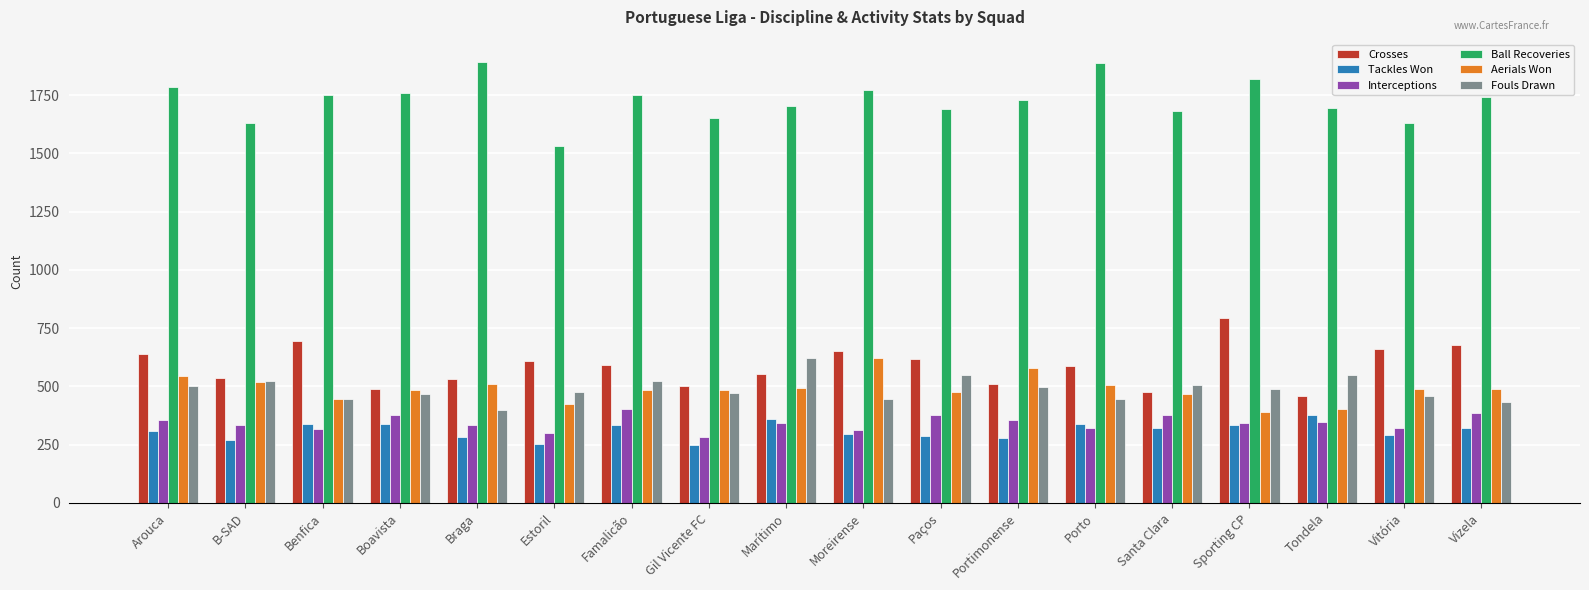

What is the difference between the second highest and minimum values in the Crosses series?

239